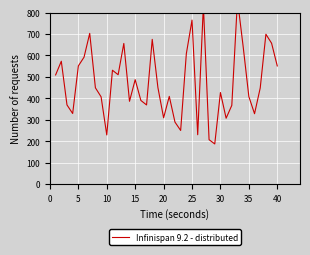

What is the change in value from 5 to 25?

+214